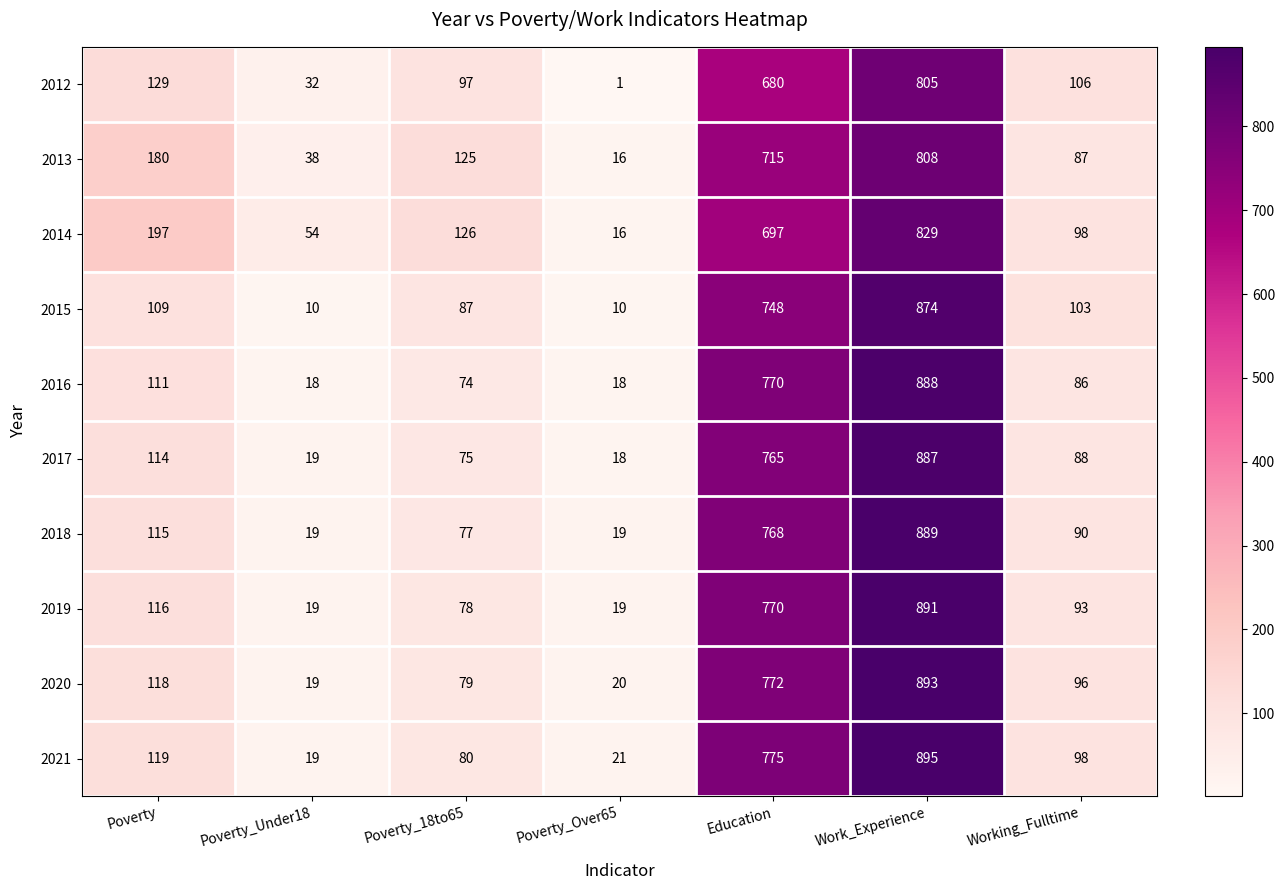

The 2017 series shows 288 at Education. True or false?

False